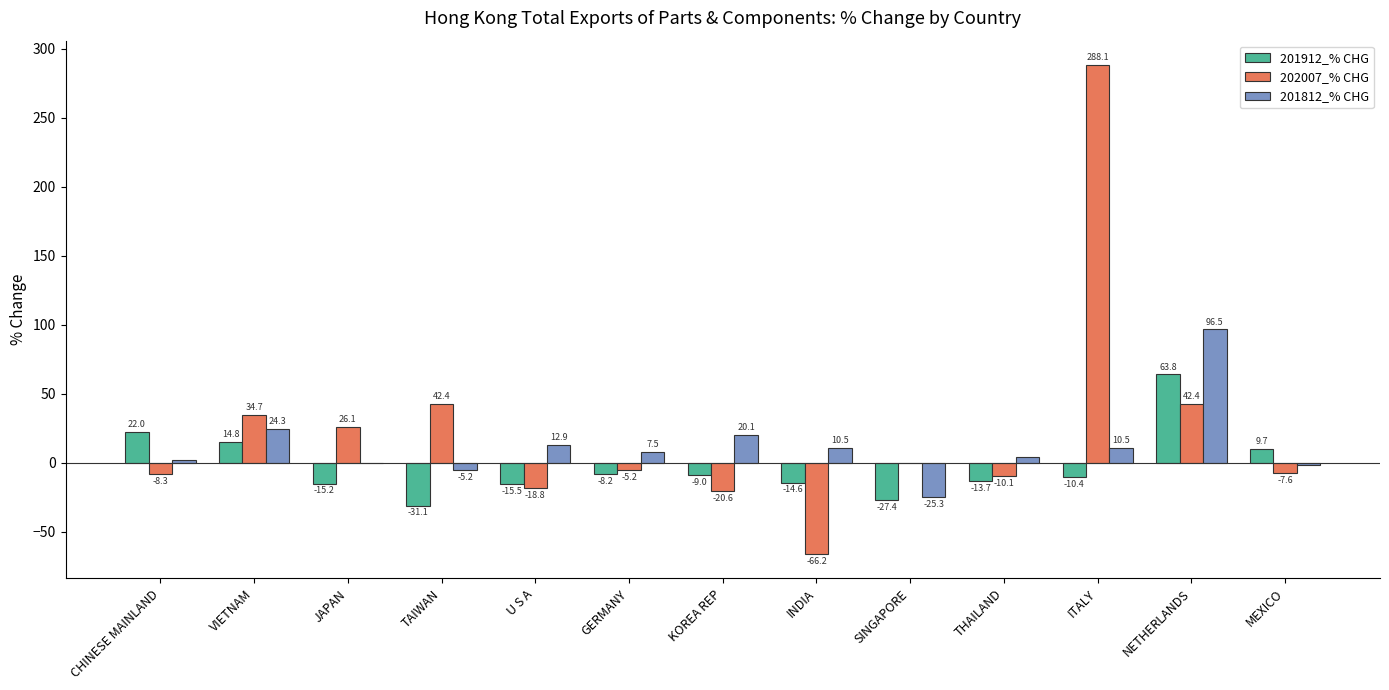

The 201812_% CHG series shows 6.8 at KOREA REP. True or false?

False